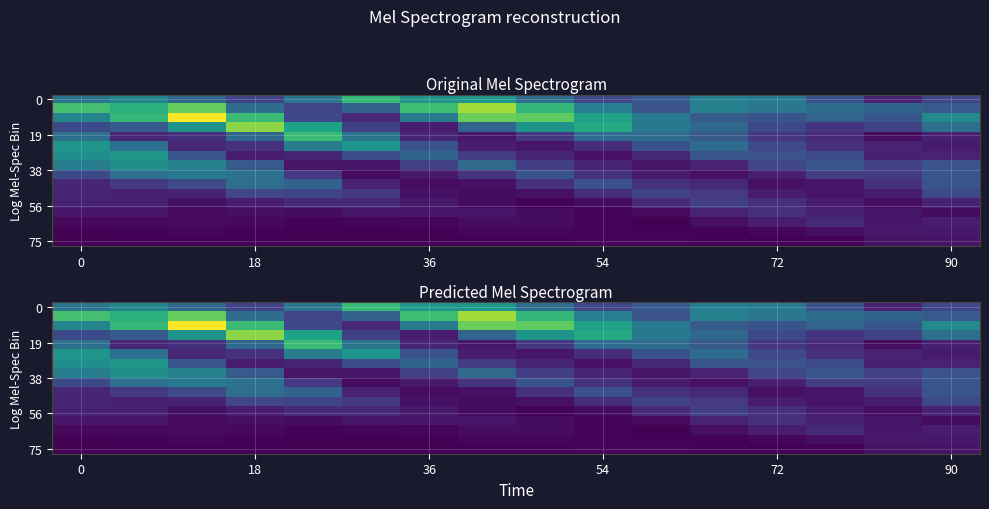

What is the difference between the maximum and minimum values in the 0 series?

0.6